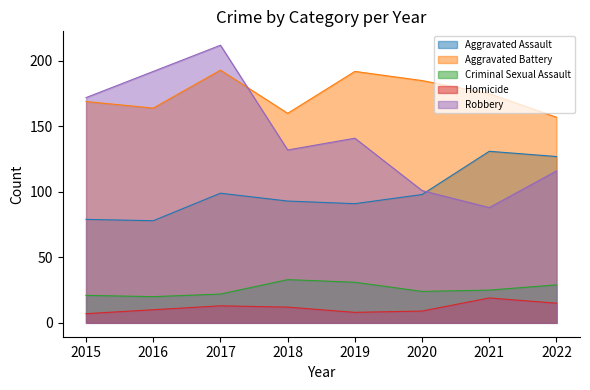

Count the number of data series in this chart.

5